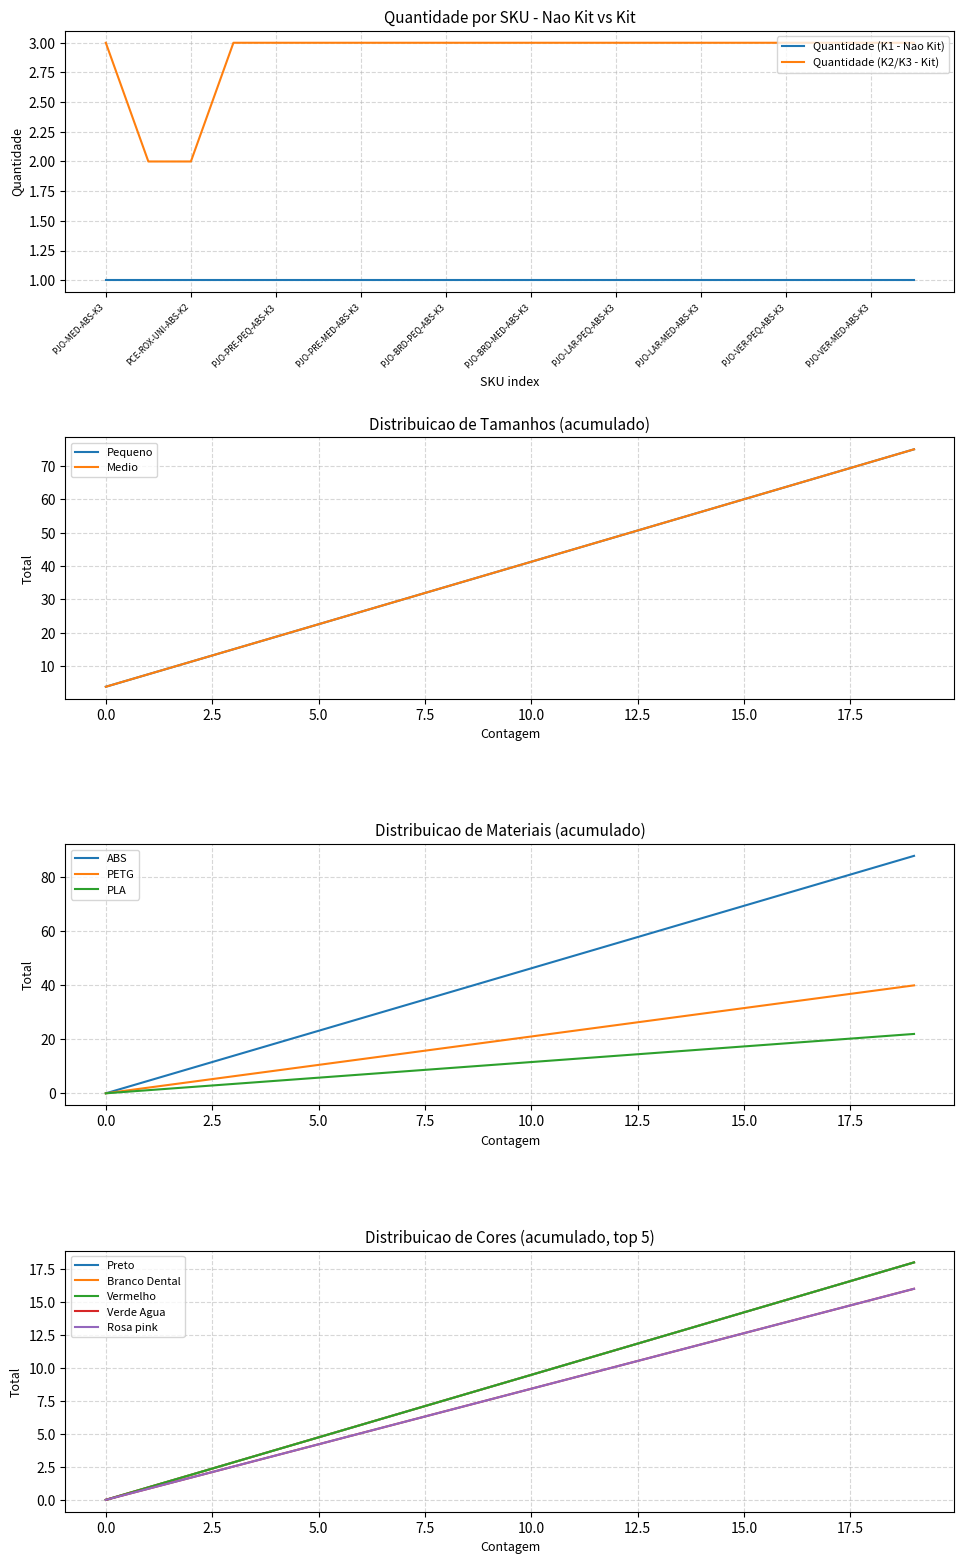

The value at PJO-BRD-PEQ-ABS-K3 is 3. True or false?

True